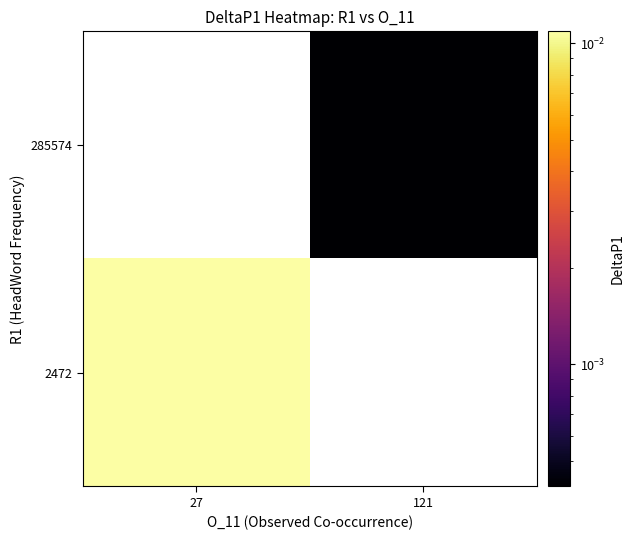

At which category does the chart reach its minimum across all series?

121